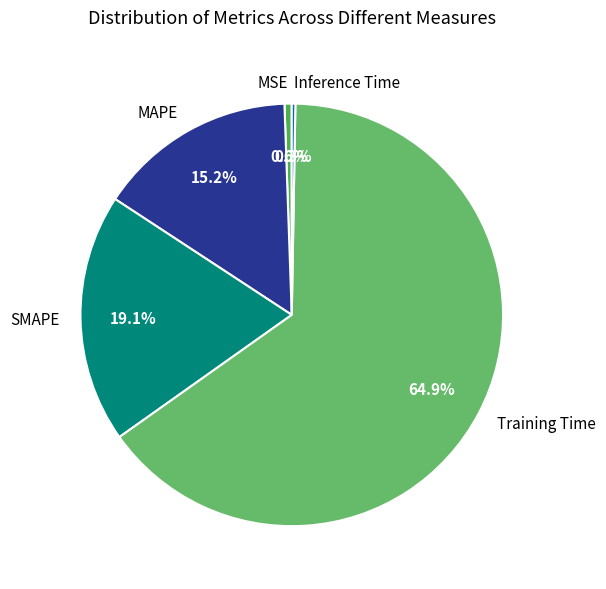

Do MAPE and MSE together represent more than half of the pie?

No